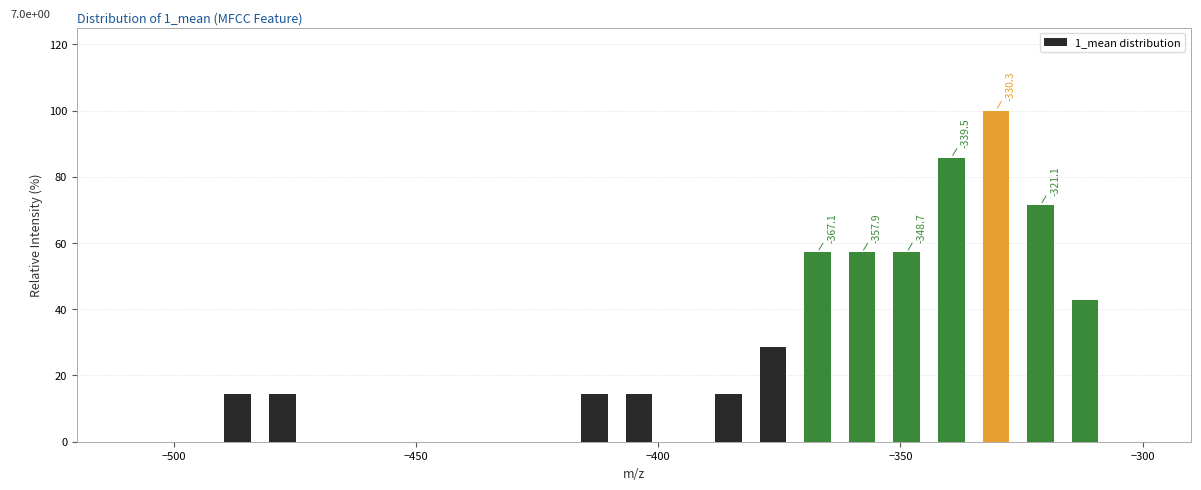

Around what value on the x-axis is the tallest bar? Give the approximate position of its centre, as read against the axis.

-330